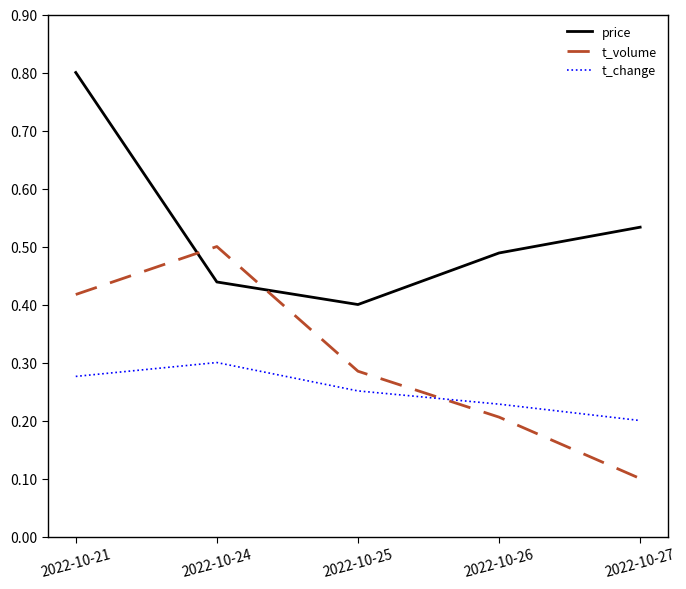

What is the difference between the t_change values at 2022-10-26 and 2022-10-24?

0.1